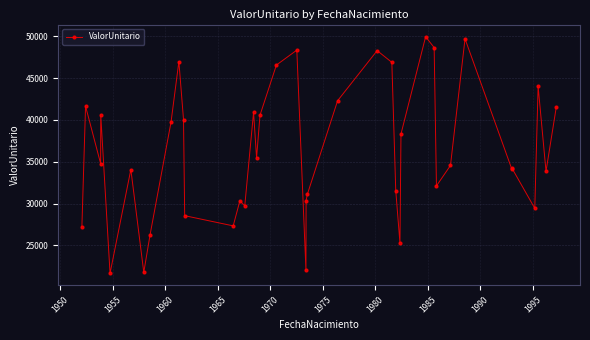

How many lines are shown in the chart?

1